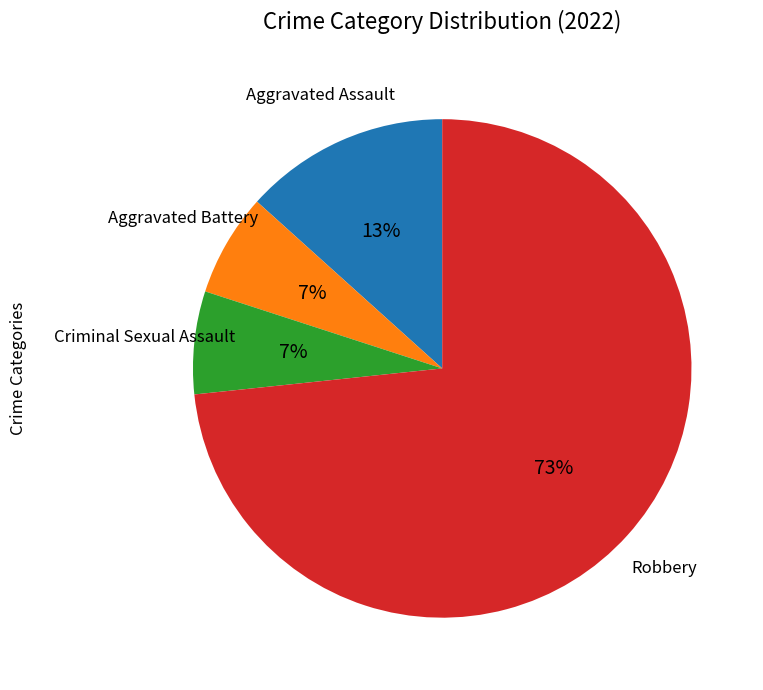

How many slices are in this pie chart?

4